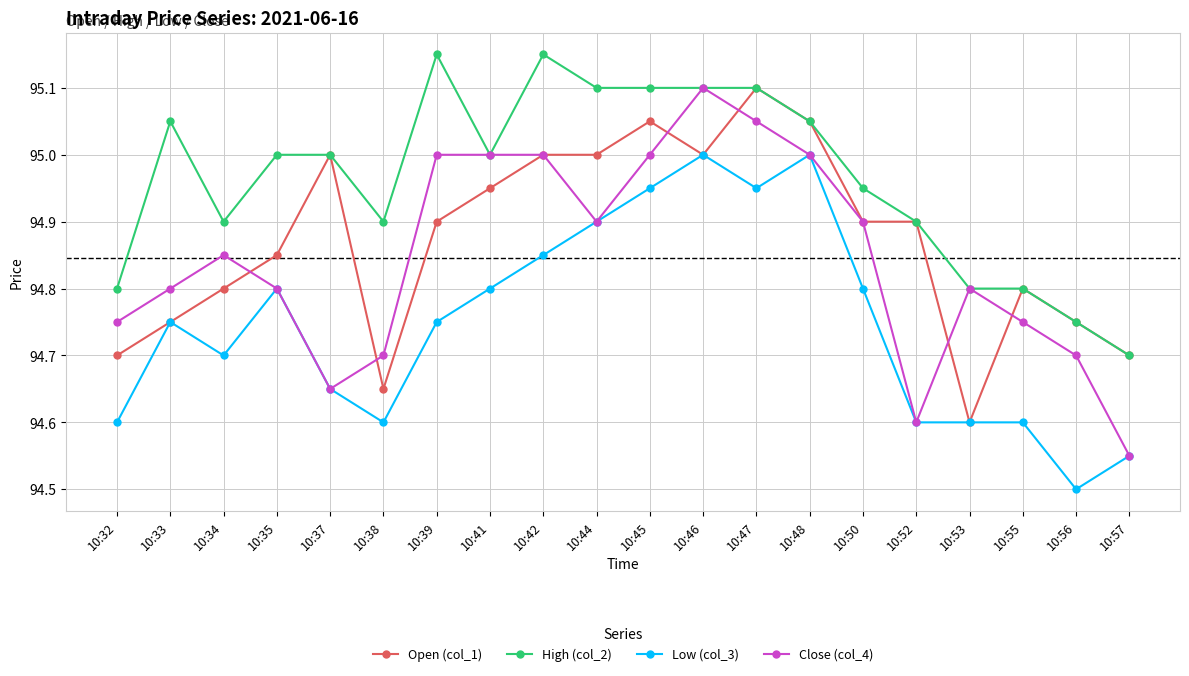

What is the highest value of the Close (col_4) series?

95.1